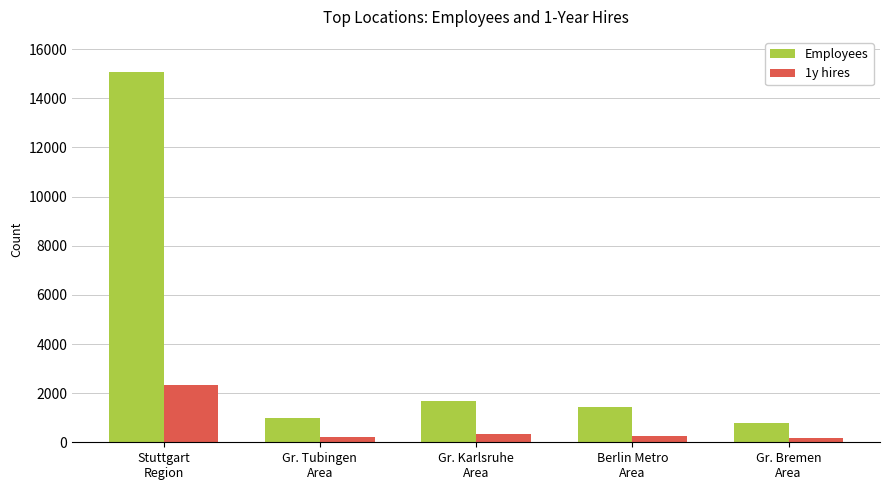

What is the maximum value for Employees?

15088